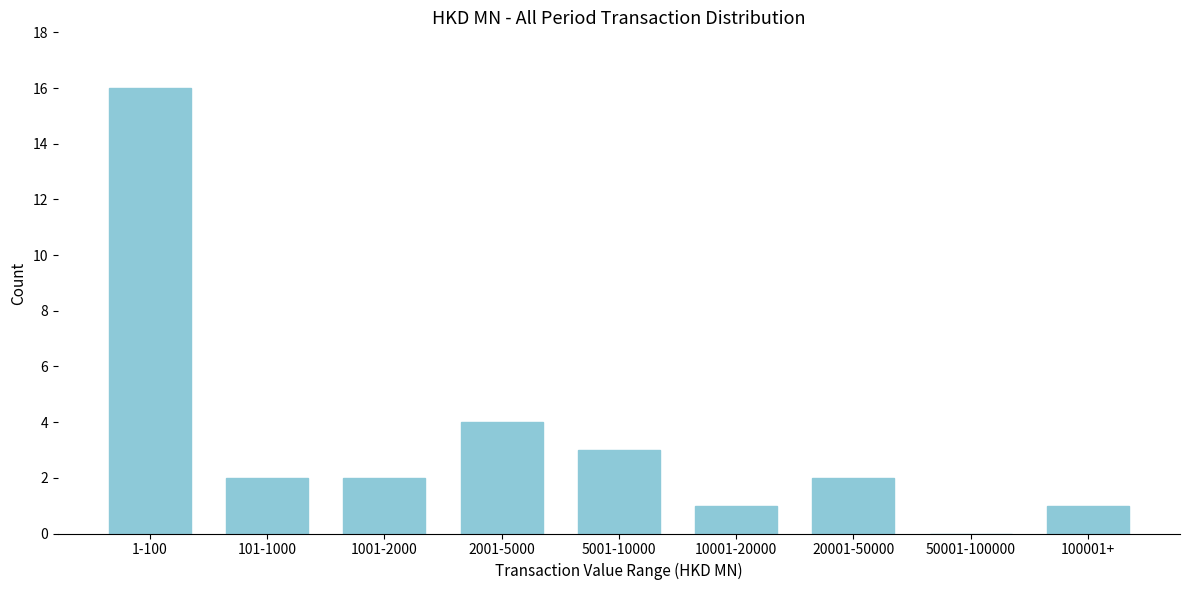

Reading left to right, transcribe all the data shown in this chart.

1-100=16	101-1000=2	1001-2000=2	2001-5000=4	5001-10000=3	10001-20000=1	20001-50000=2	50001-100000=0	100001+=1